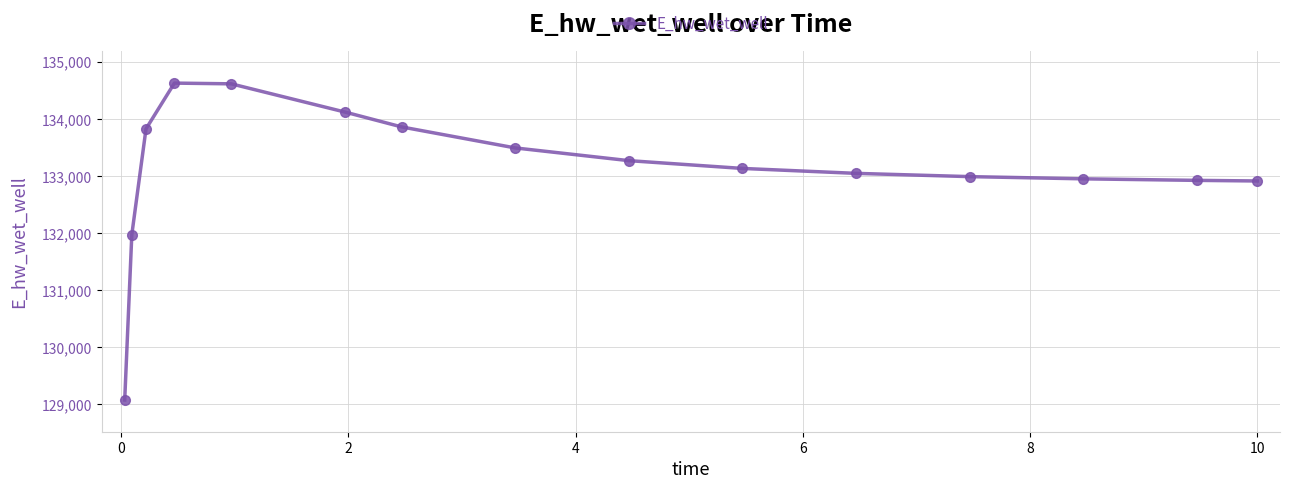

What is the greatest value displayed?

134628.2